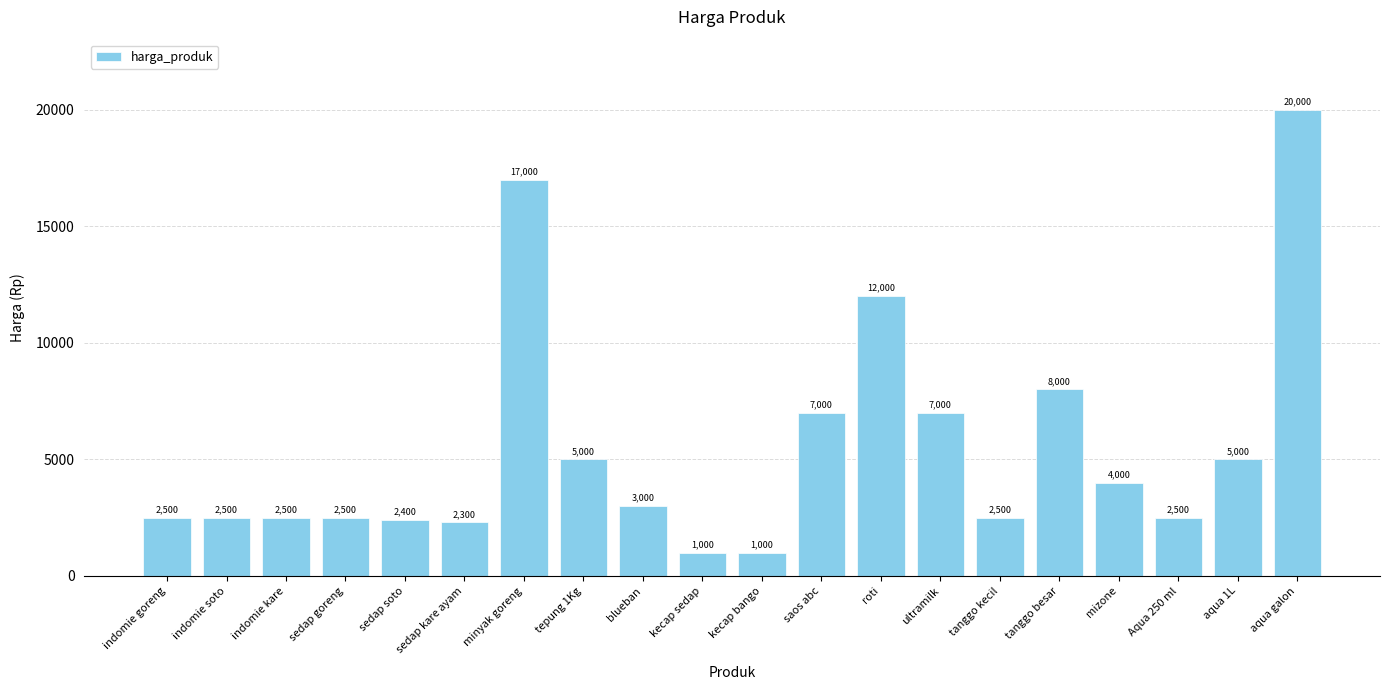

At which label is the value closest to 10500?

roti